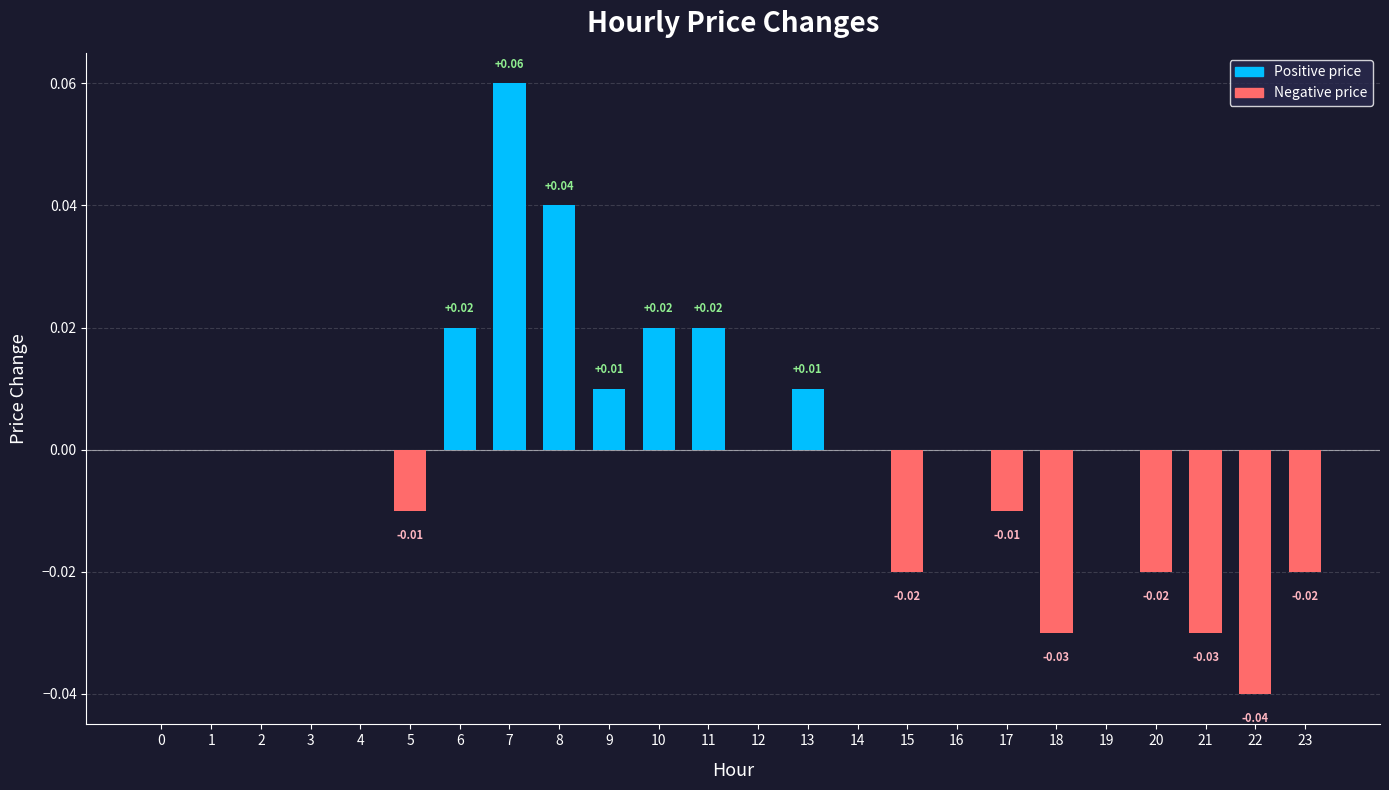

Which has a higher value, 14 or 11?

11